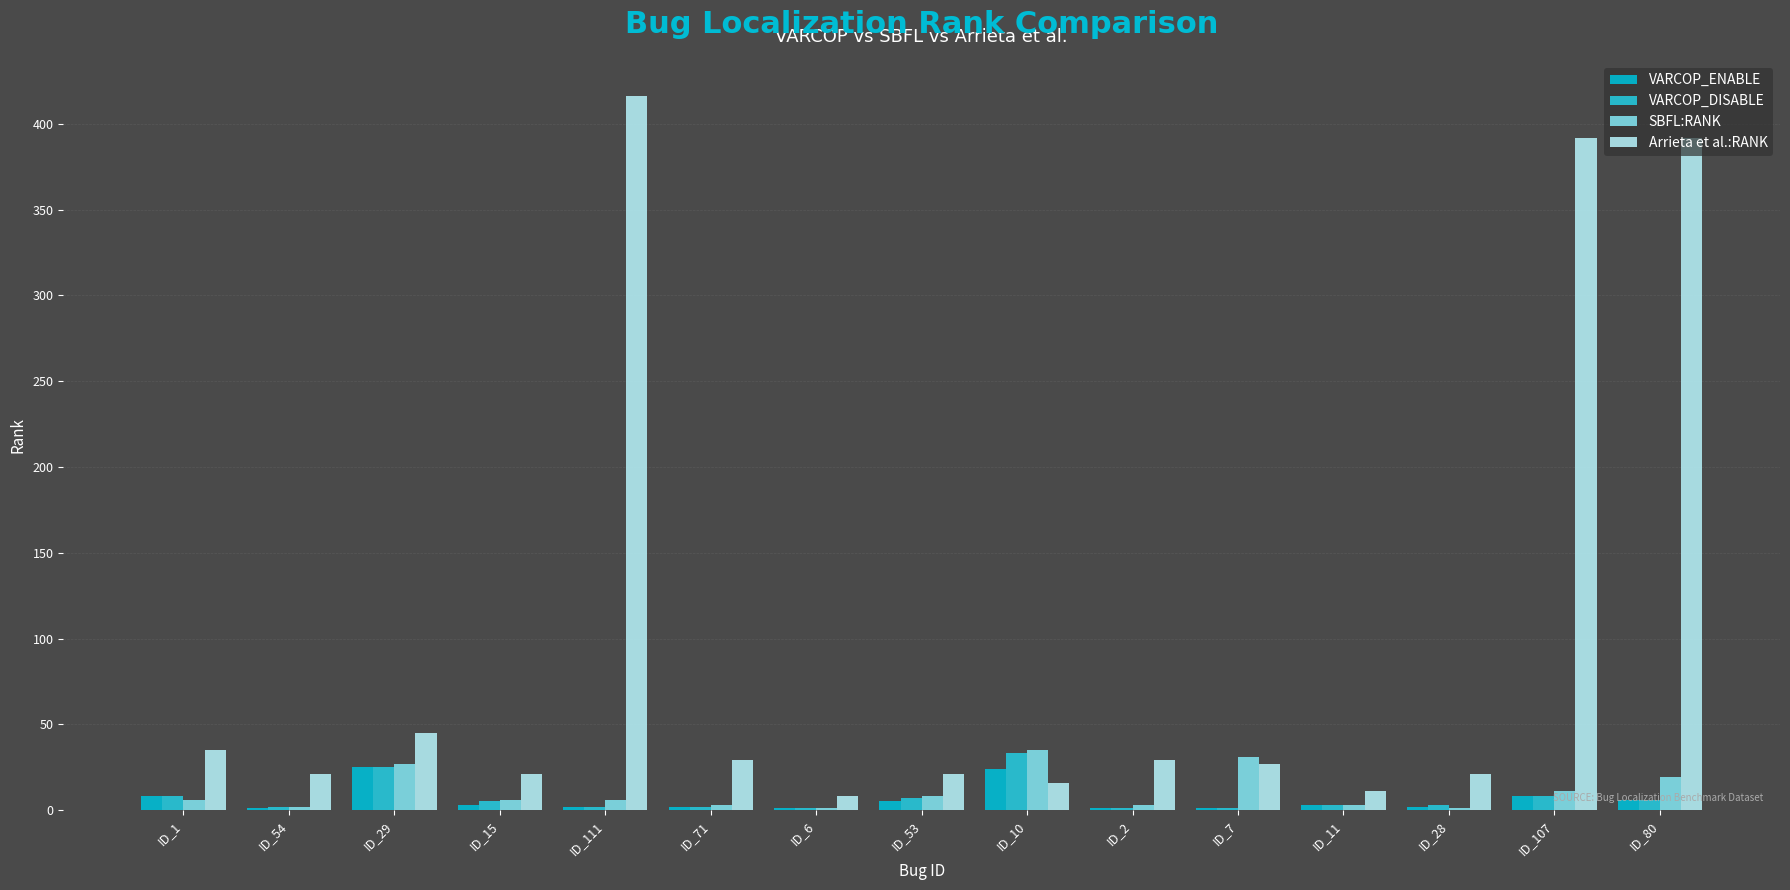

Read the SBFL:RANK value at ID_11.

3